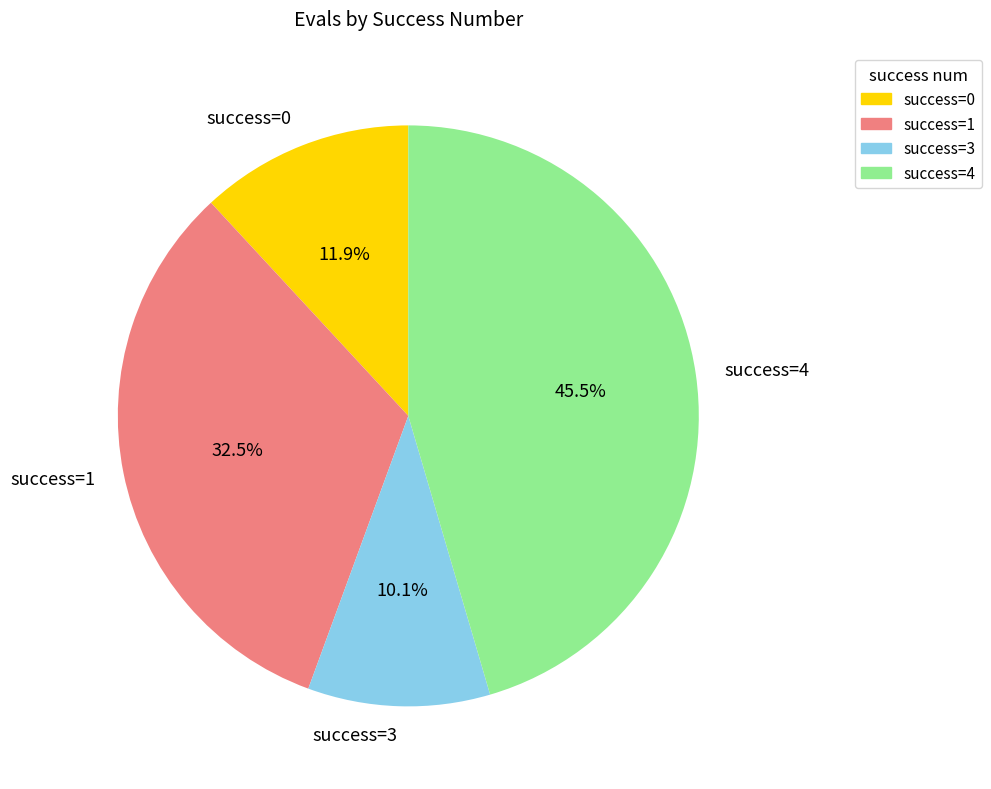

How many slices are in this pie chart?

4